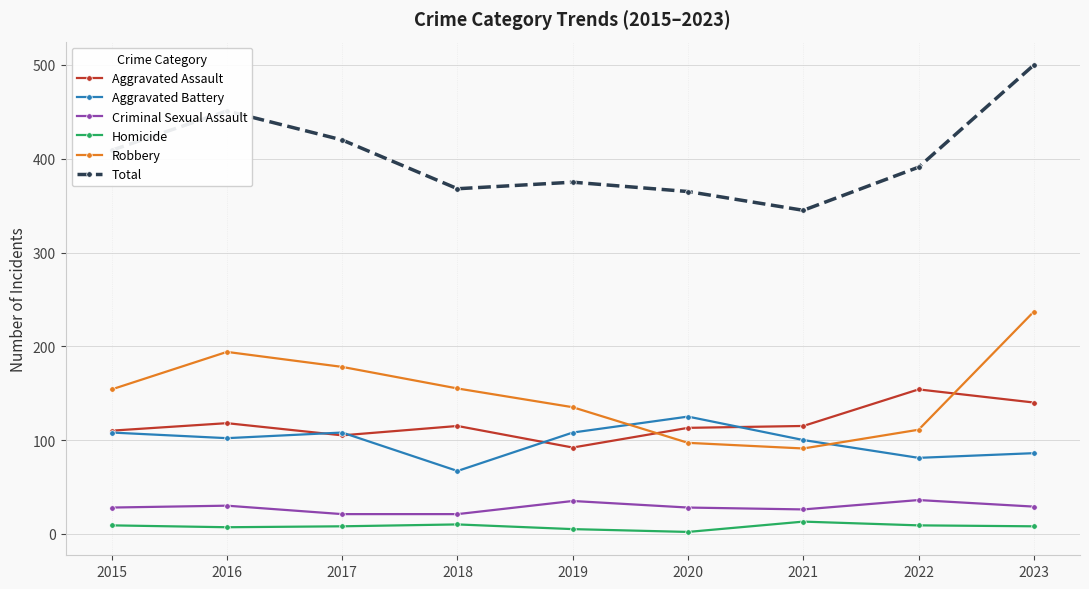

At which label does Aggravated Battery reach its minimum?

2018